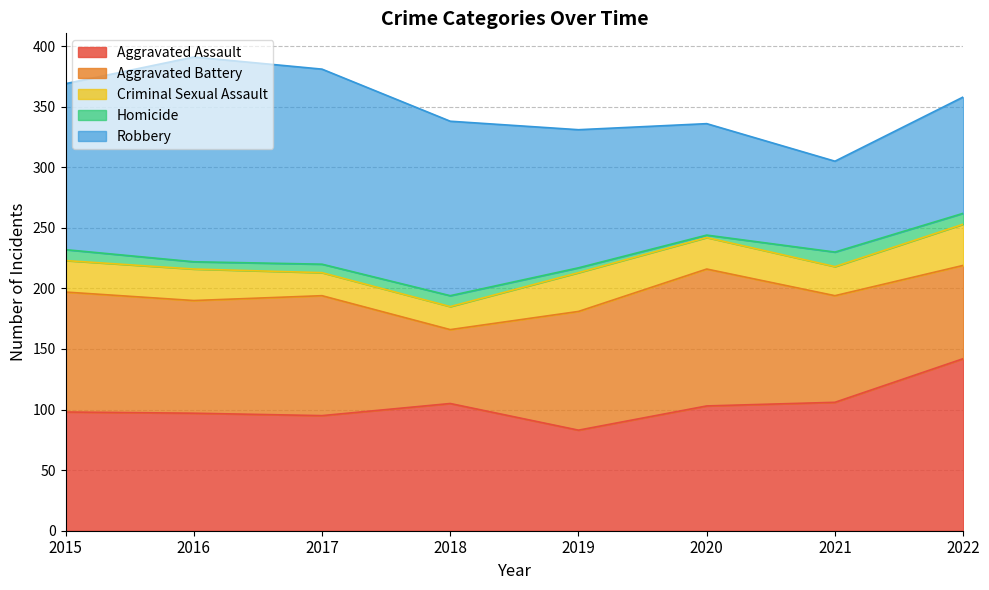

Which series changed the most between 2018 and 2019?

Aggravated Battery